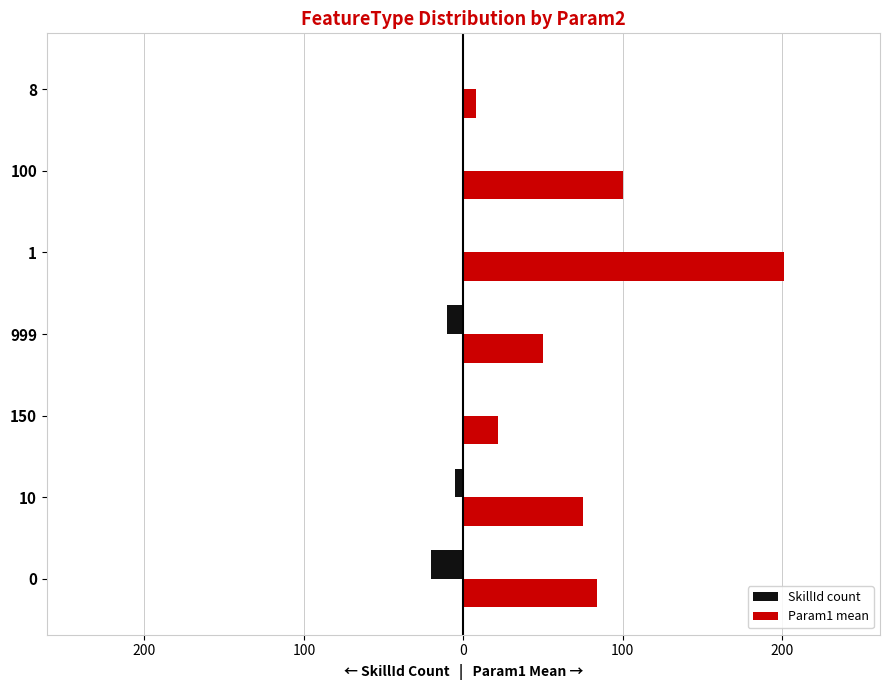

What are all the series names shown in the legend?

SkillId count, Param1 mean